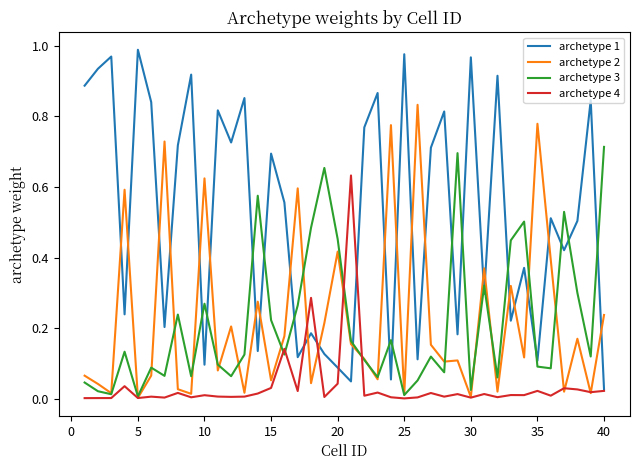

After their last crossing, which series has the higher values: archetype 1 or archetype 3?

archetype 3